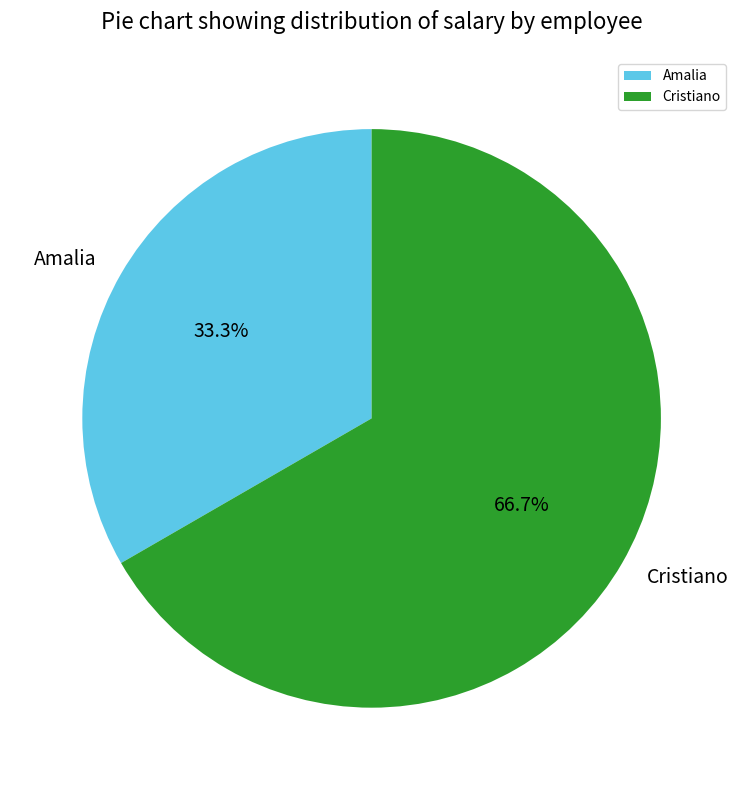

How much of the chart is everything except Cristiano?

33.3%